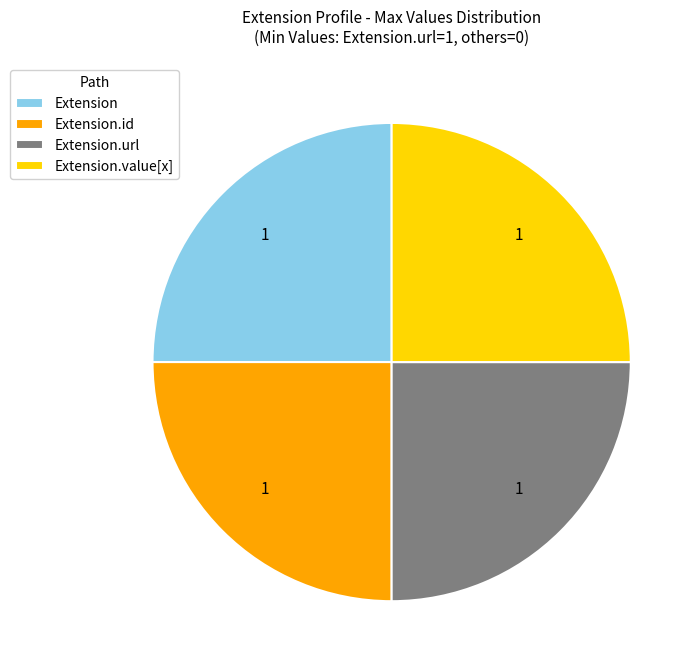

How many segments does this pie chart have?

4